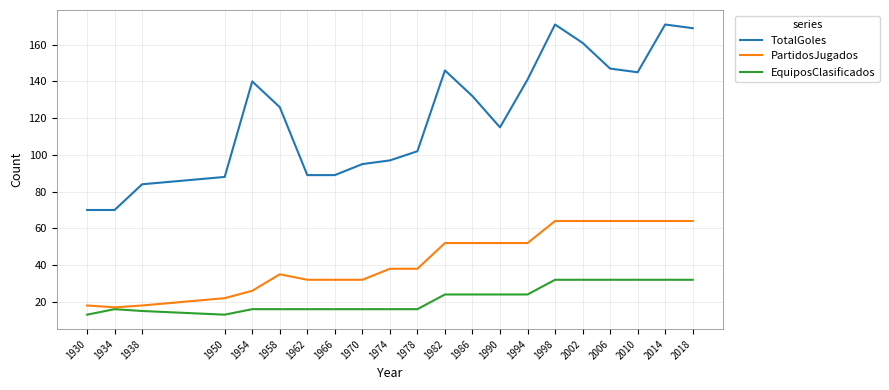

The value of PartidosJugados at 1930 is 32. True or false?

False